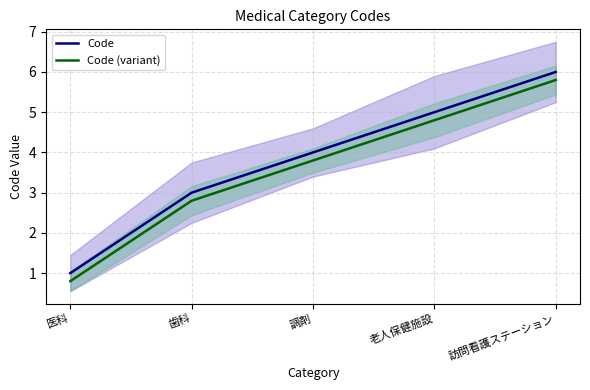

What is the total value across all series at 歯科?

5.8